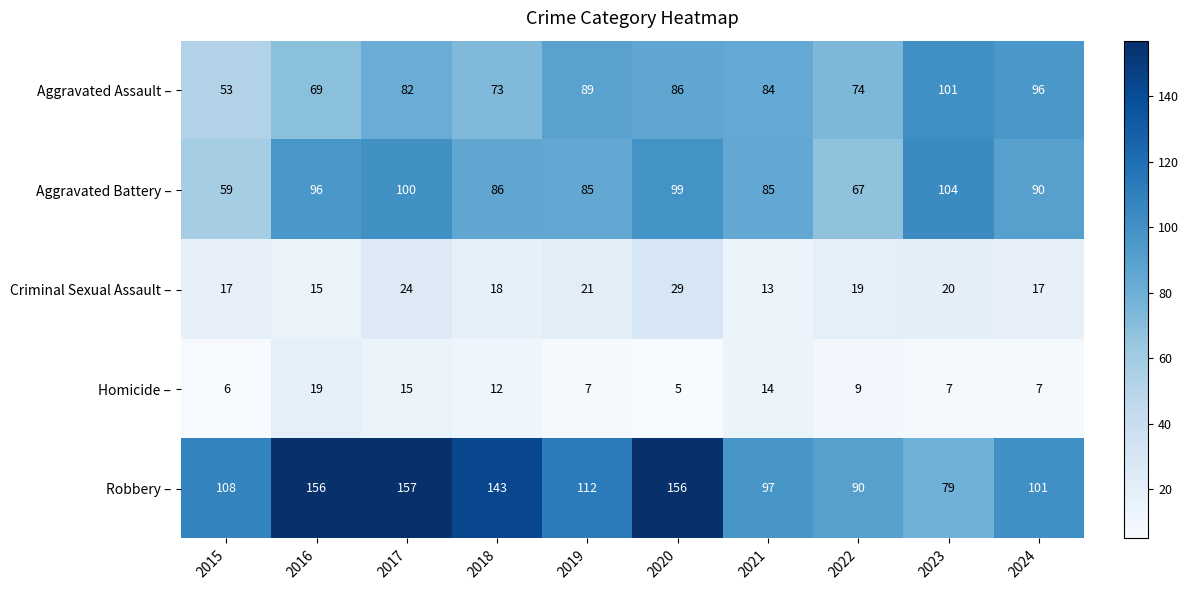

Is it true that Robbery – equals 277 at 2020?

False